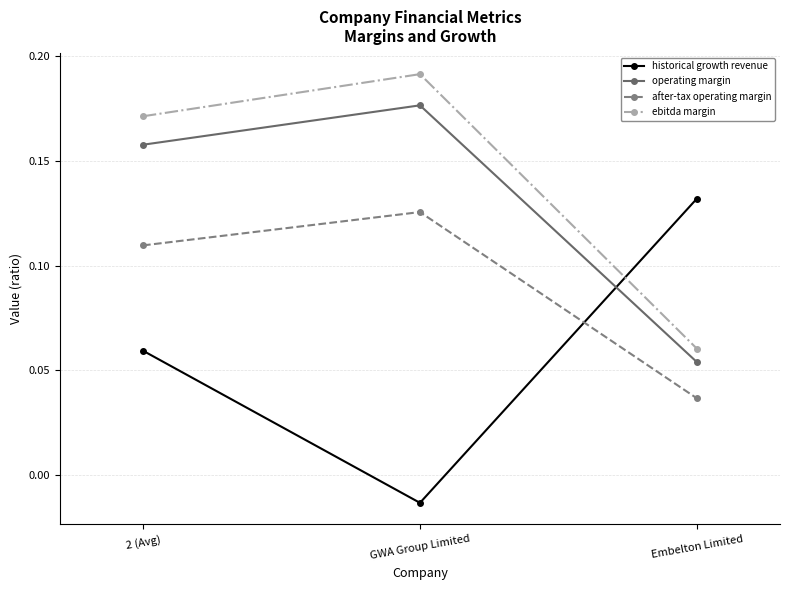

Count the after-tax operating margin values in the range 0 to 1.

3